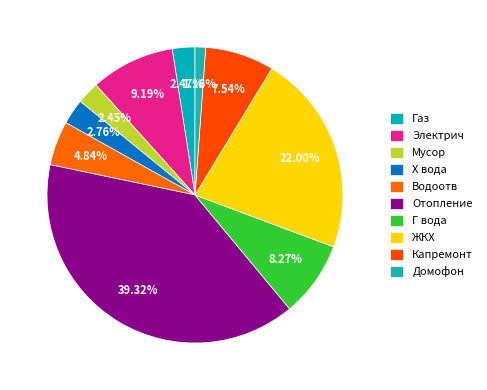

How many slices are in this pie chart?

10